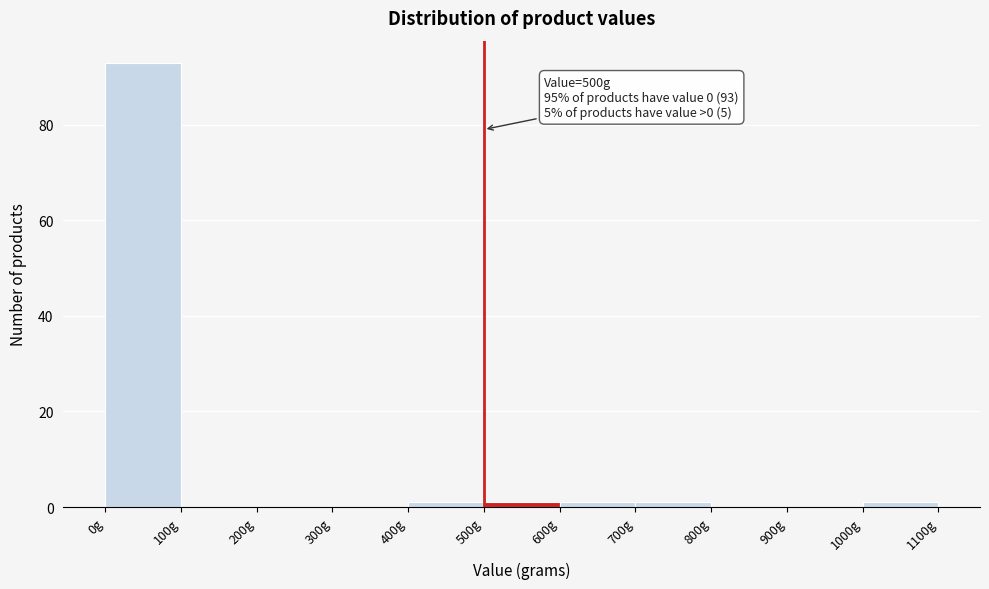

Which range on the x-axis has the tallest bar?

0 to 100